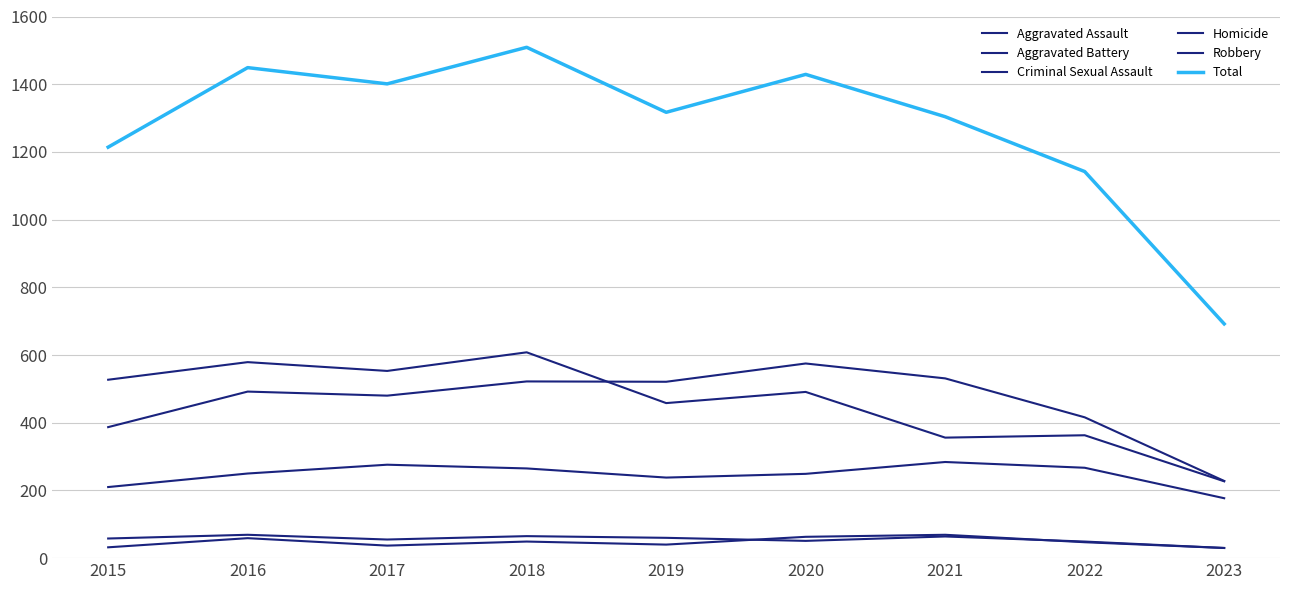

How many values in the Aggravated Assault series are below 250?

4